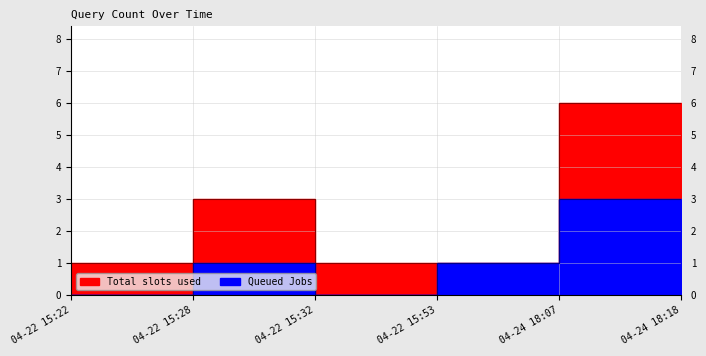

Does the chart display data point markers on the line(s)?

No